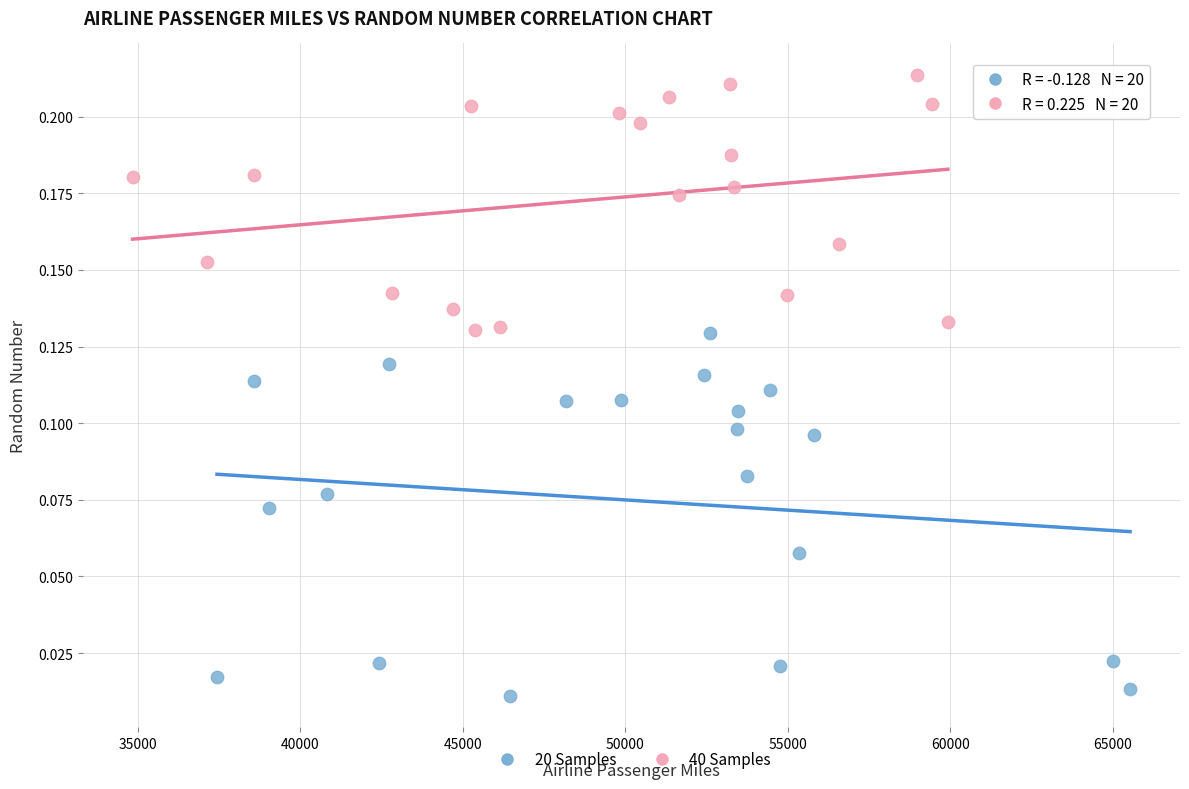

Which series contains the highest Y value?

40 Samples